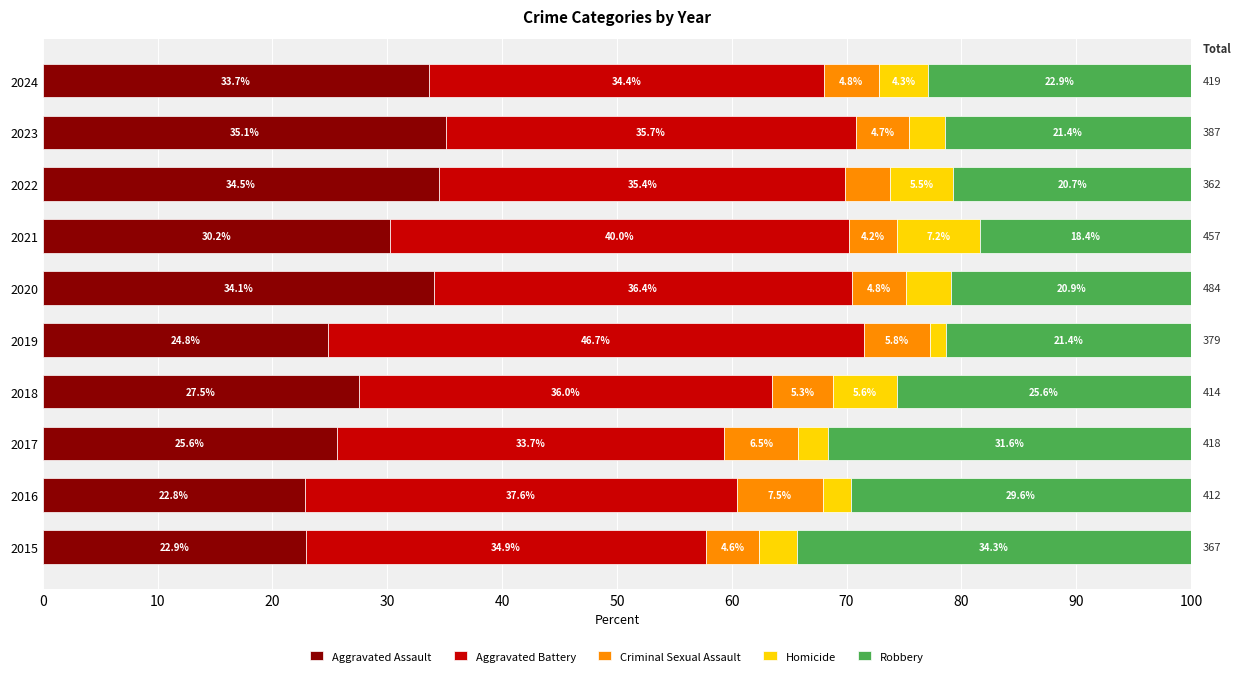

What is the difference between the second highest and second lowest values in the Aggravated Assault series?

11.6